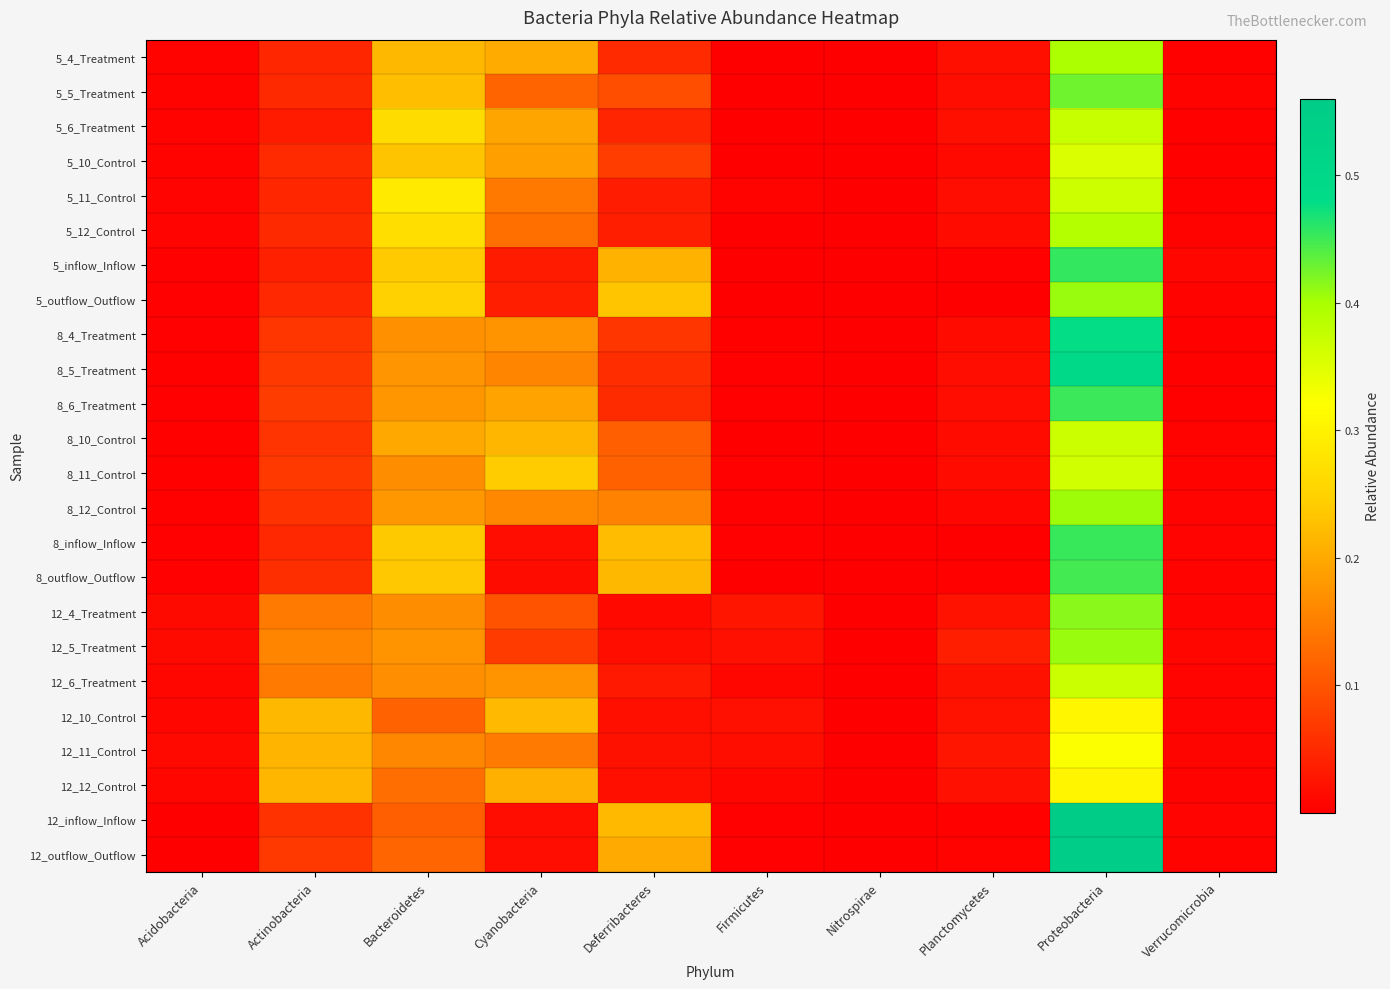

List the series in order of their peak value, lowest first.

12_12_Control, 12_10_Control, 12_11_Control, 5_10_Control, 8_11_Control, 5_11_Control, 8_10_Control, 12_6_Treatment, 5_6_Treatment, 5_12_Control, 5_4_Treatment, 8_12_Control, 5_outflow_Outflow, 12_5_Treatment, 12_4_Treatment, 5_5_Treatment, 8_outflow_Outflow, 8_6_Treatment, 8_inflow_Inflow, 5_inflow_Inflow, 8_4_Treatment, 8_5_Treatment, 12_outflow_Outflow, 12_inflow_Inflow